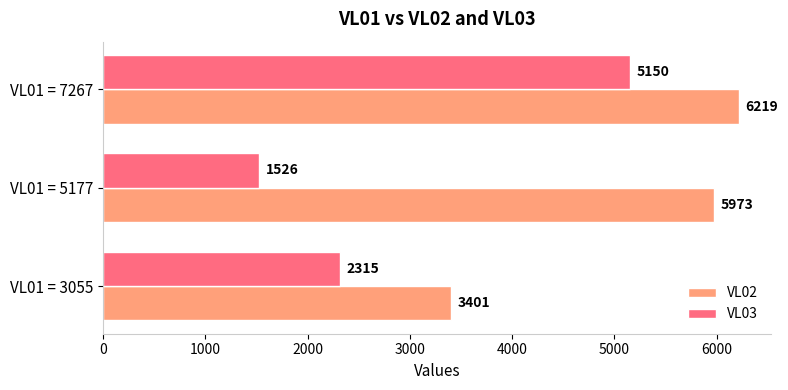

Is the value of VL02 at VL01 = 7267 greater than the value of VL03 at VL01 = 5177?

Yes